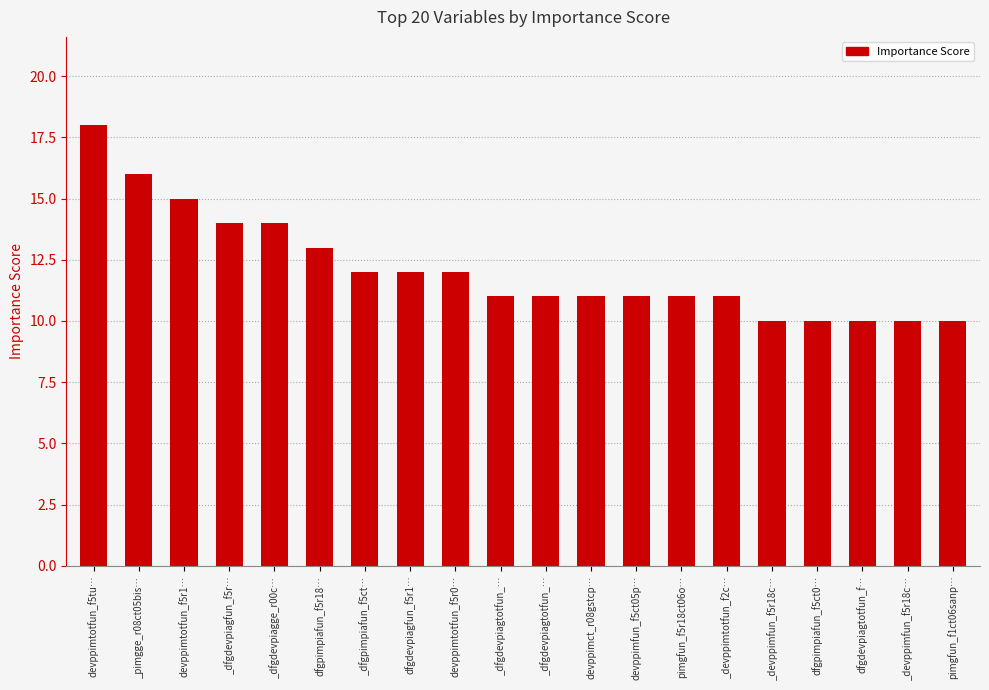

Does the chart contain any negative values?

No